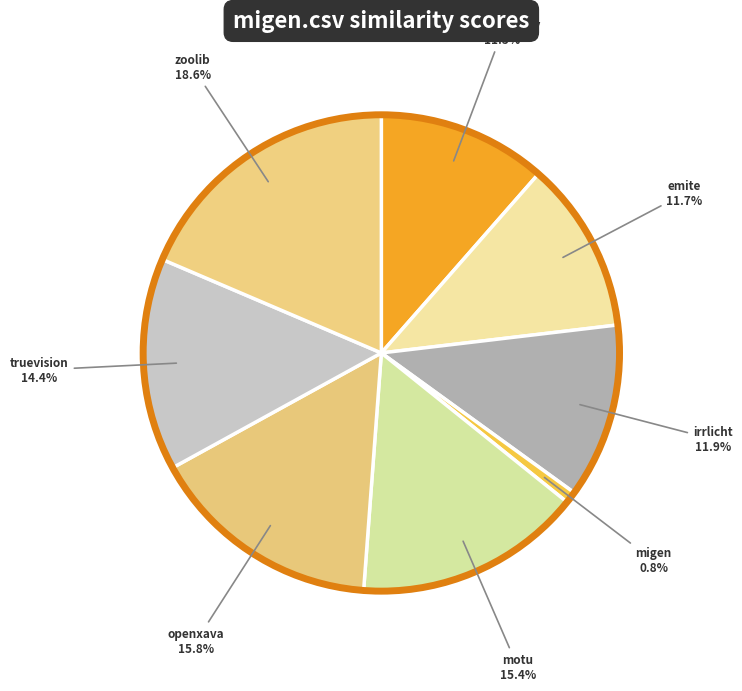

How many slices are in this pie chart?

8